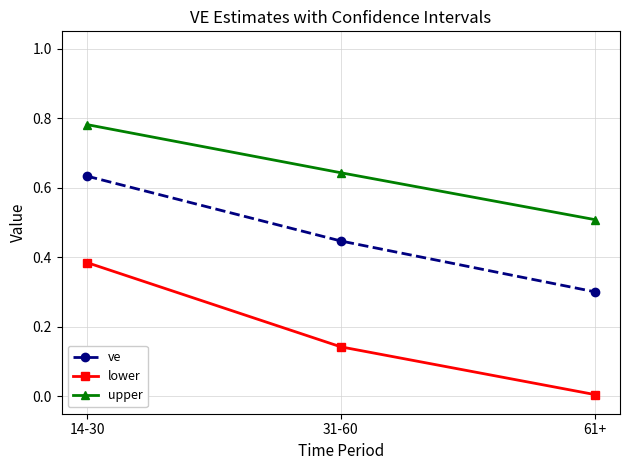

Between 14-30 and 61+, which series saw the biggest shift?

lower